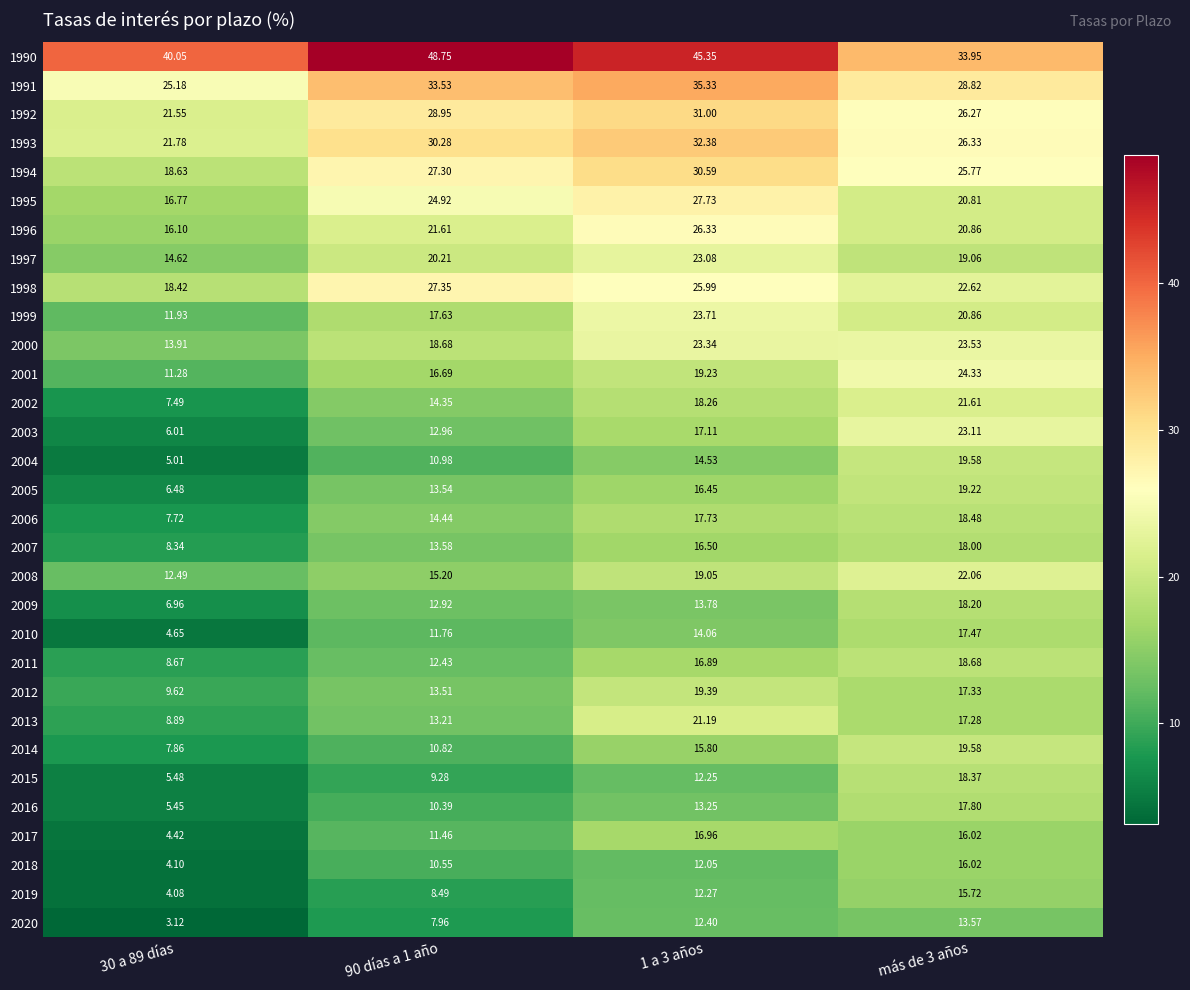

At which category is the sum across all series the highest?

1 a 3 años